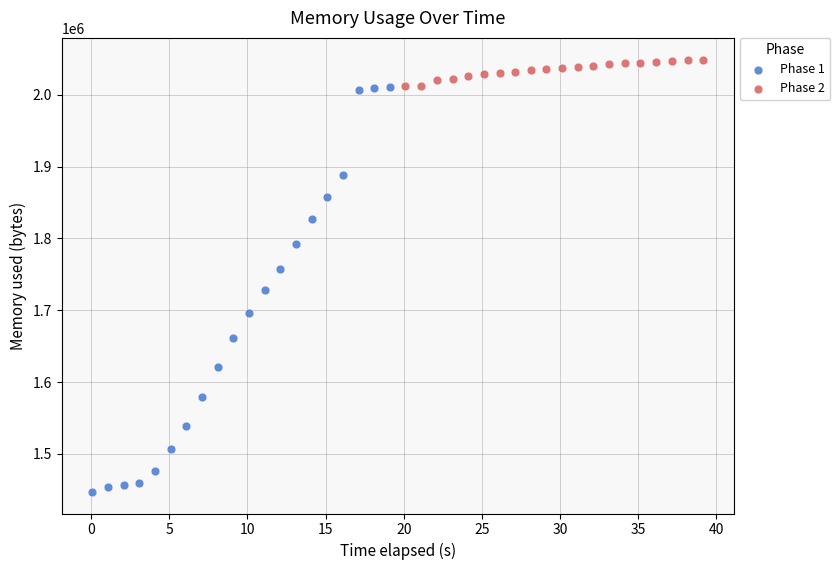

Which series contains the highest Y value?

Phase 2